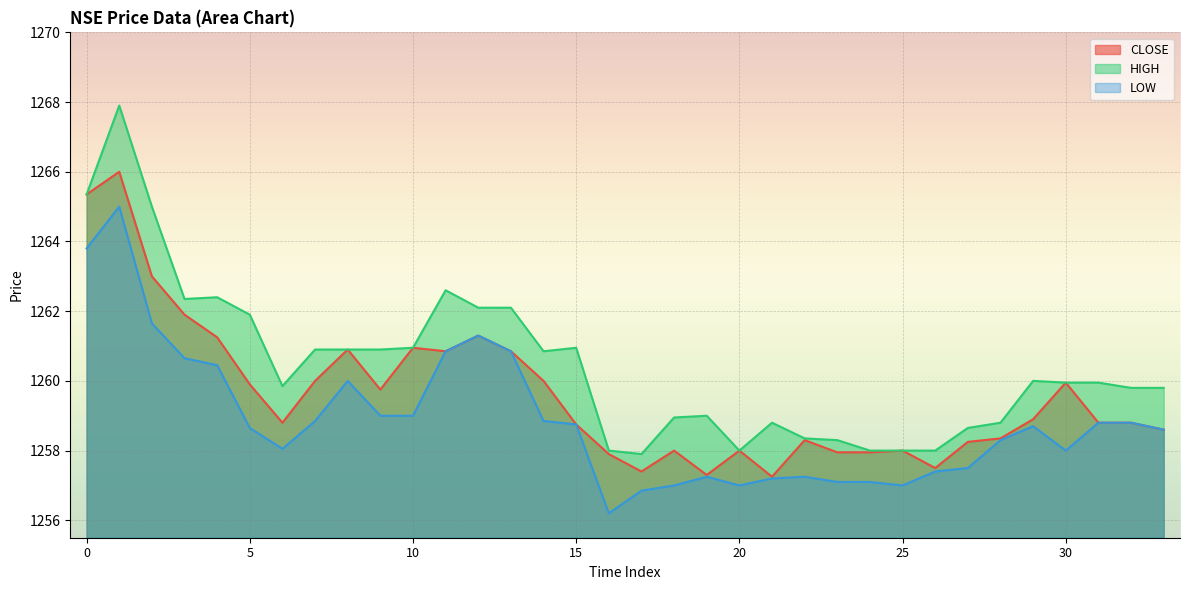

How many values in the CLOSE series exceed 1258?

24